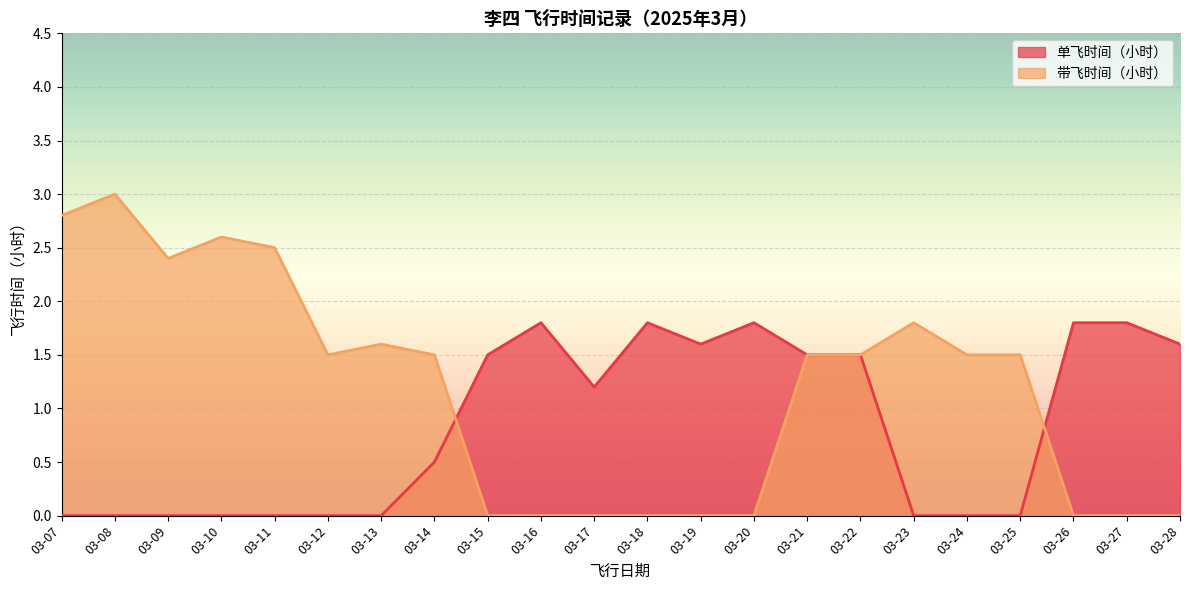

At which category does 带飞时间（小时） reach its first local valley?

03-09